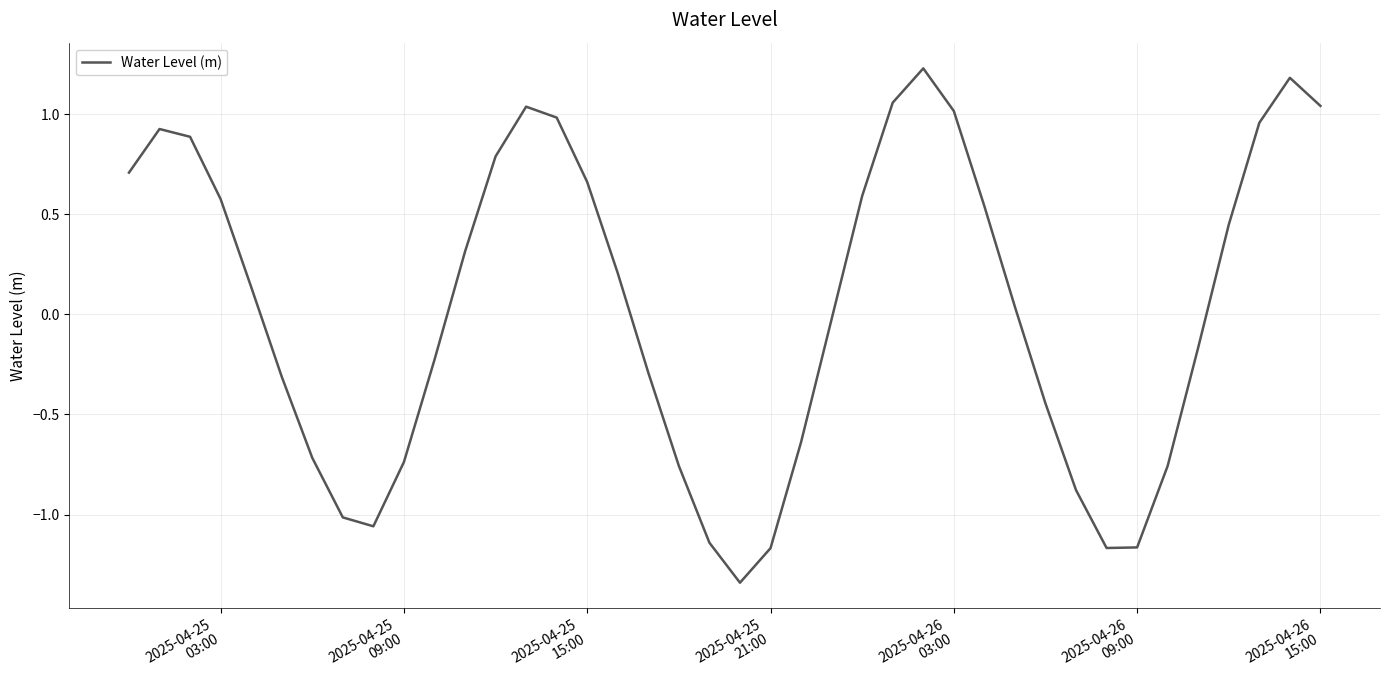

How many positive values are there?

21